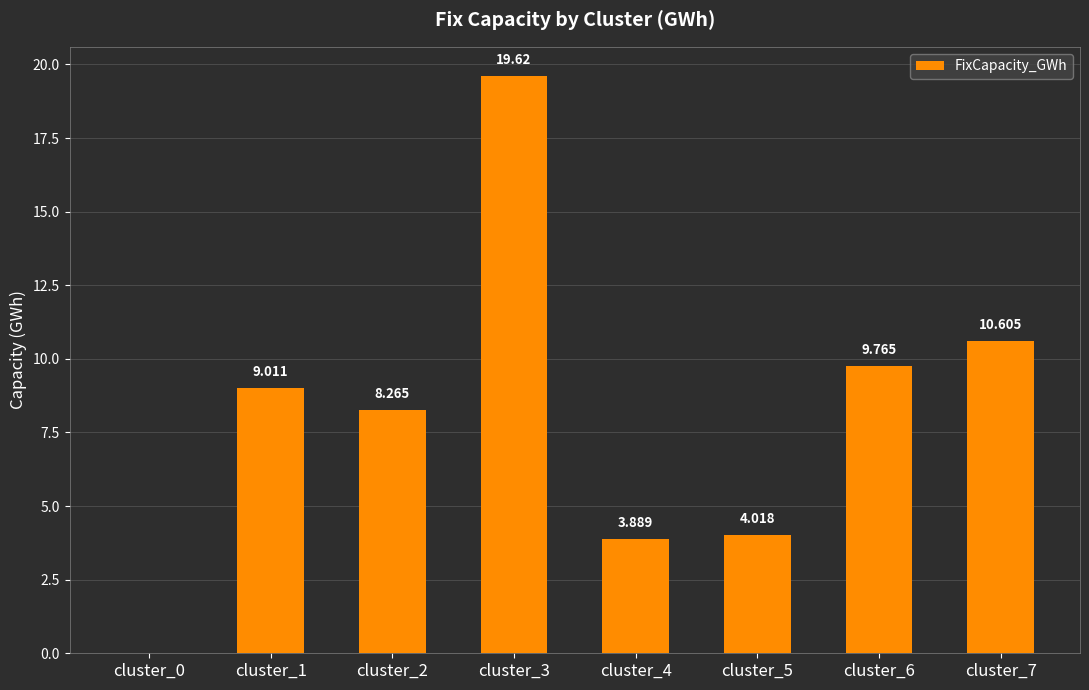

Where does the data first go above 9?

cluster_1